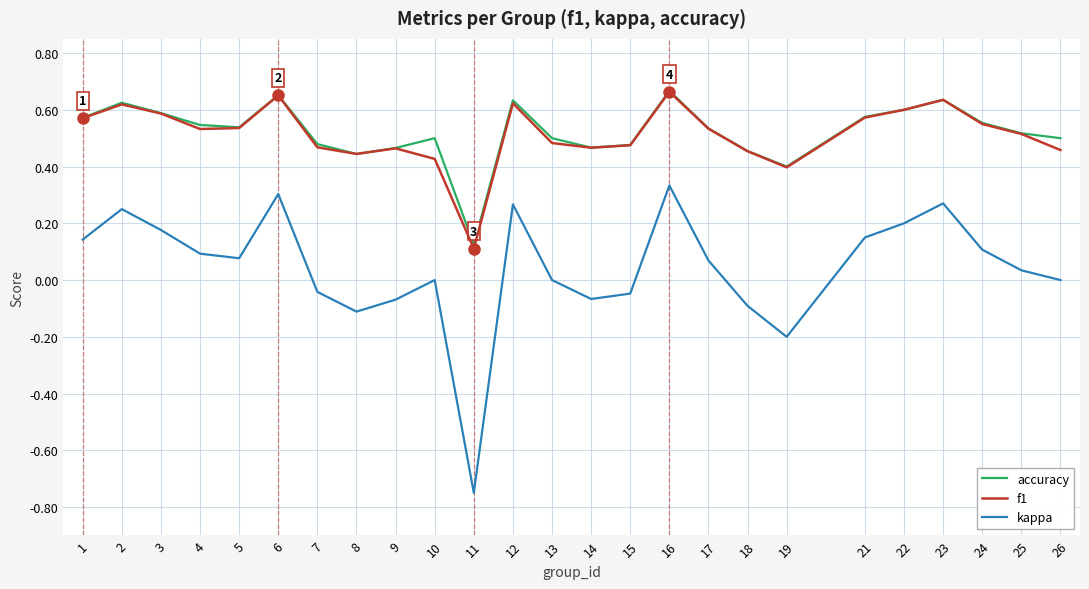

How many interior local valleys does the kappa series have?

5